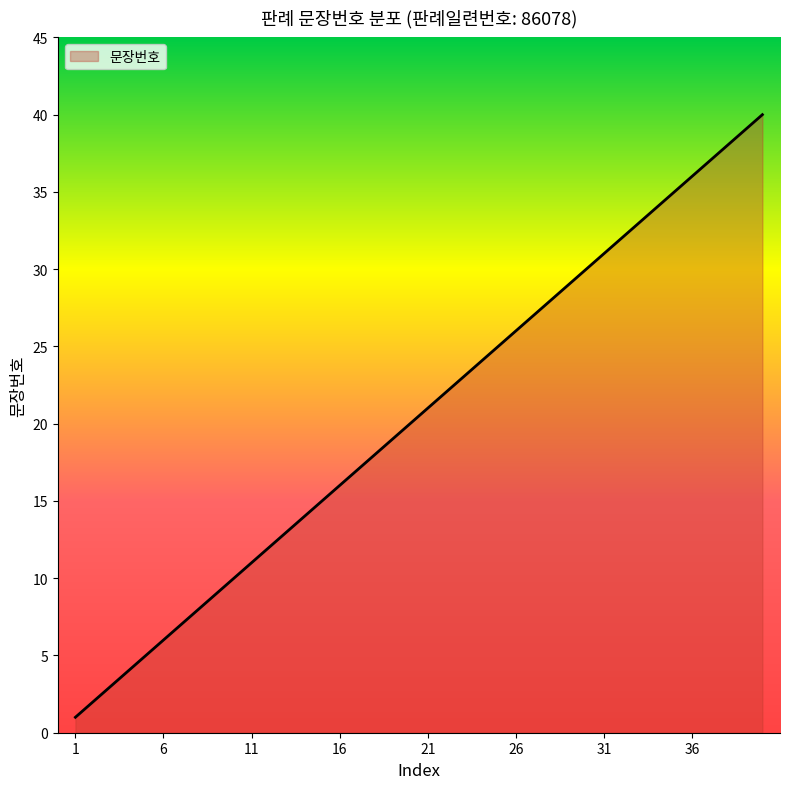

What is the difference between the maximum and minimum values?

39